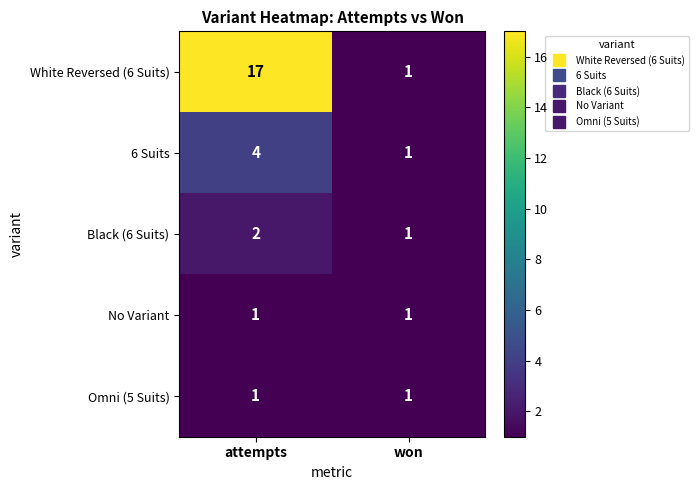

Reading left to right, transcribe all the data shown in this chart.

White Reversed (6 Suits): 17	1
6 Suits: 4	1
Black (6 Suits): 2	1
No Variant: 1	1
Omni (5 Suits): 1	1